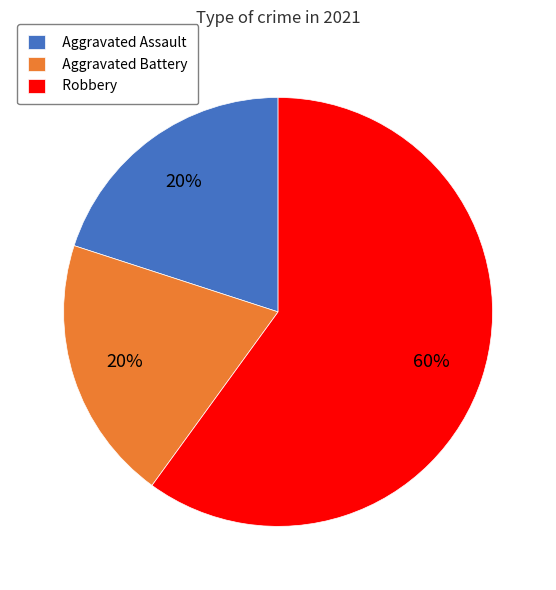

Is it true that Aggravated Assault is 20% of the pie?

True